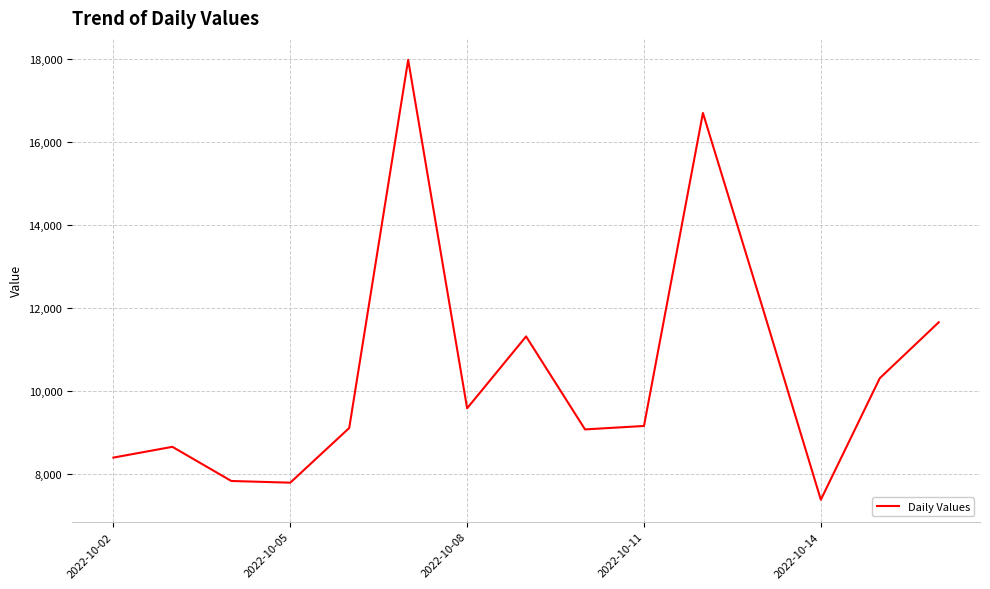

What is the minimum value shown in the chart?

7374